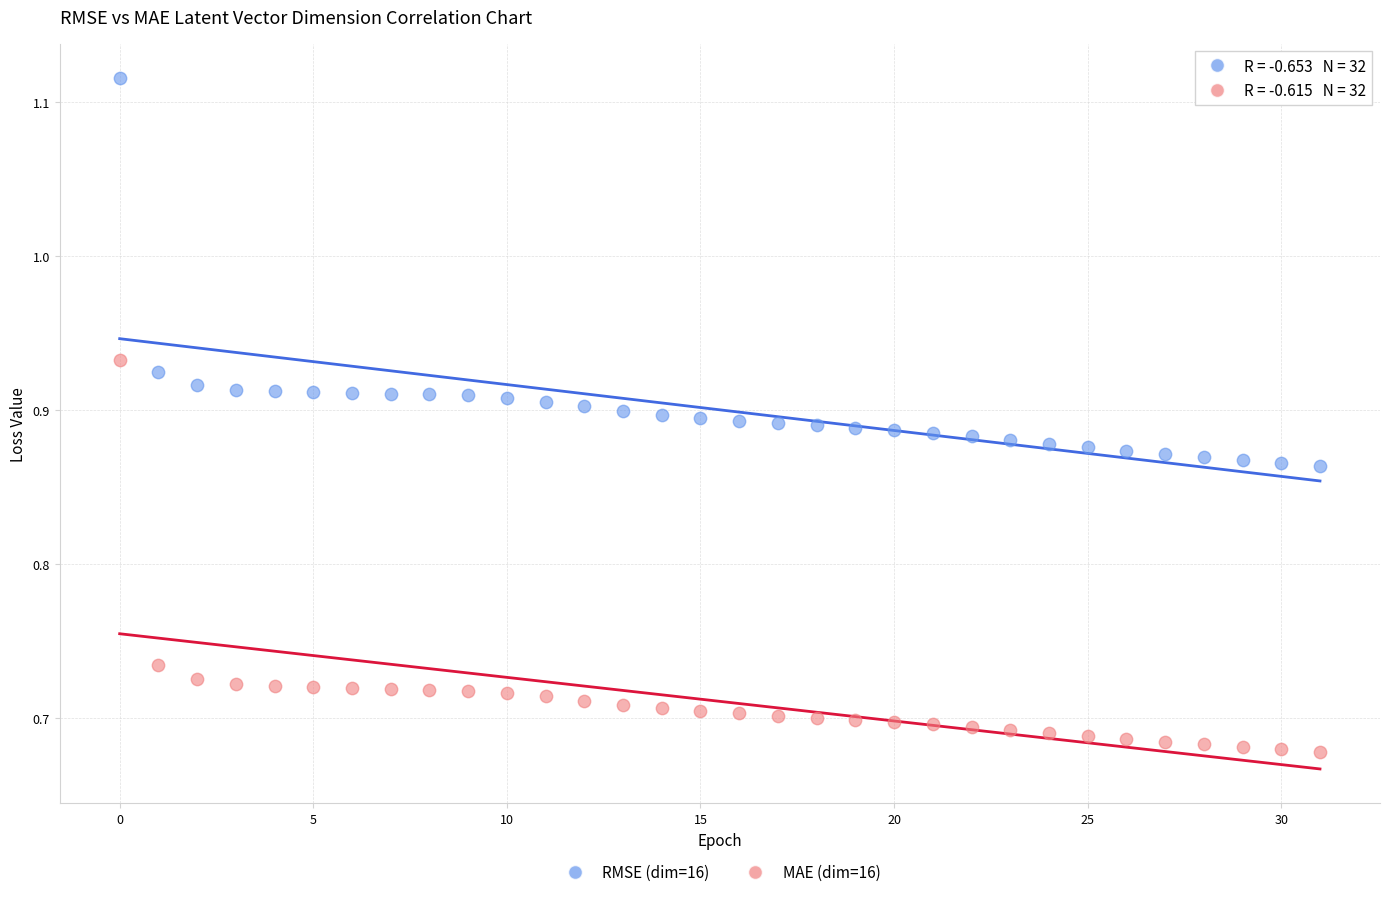

What are all the series names shown in the legend?

RMSE (dim=16), MAE (dim=16)